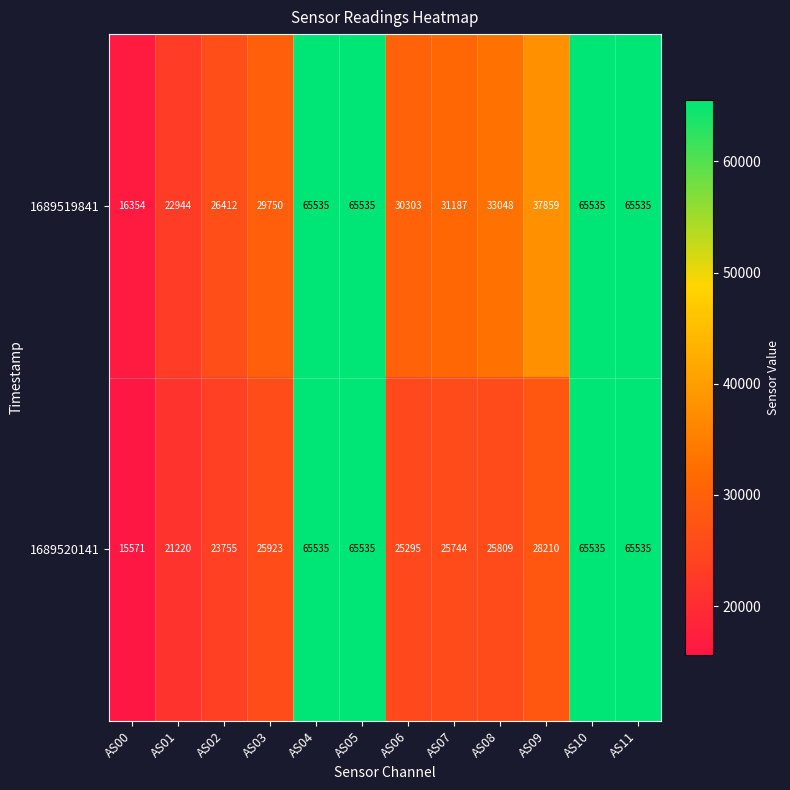

Reading left to right, extract all data points from this chart.

1689519841: 16354	22944	26412	29750	65535	65535	30303	31187	33048	37859	65535	65535
1689520141: 15571	21220	23755	25923	65535	65535	25295	25744	25809	28210	65535	65535